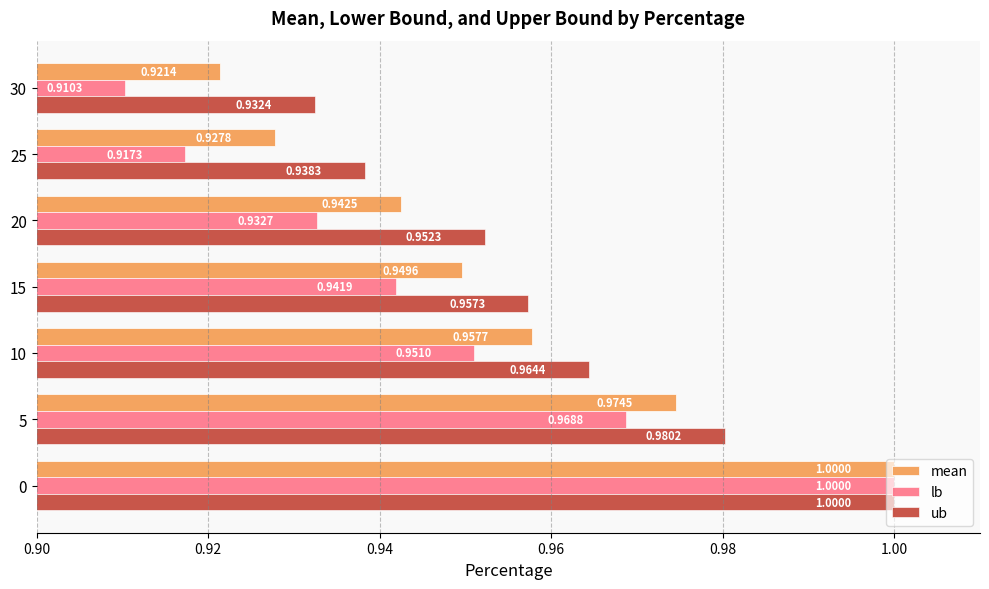

What is the sum of the lb values at 30 and 10?

1.9